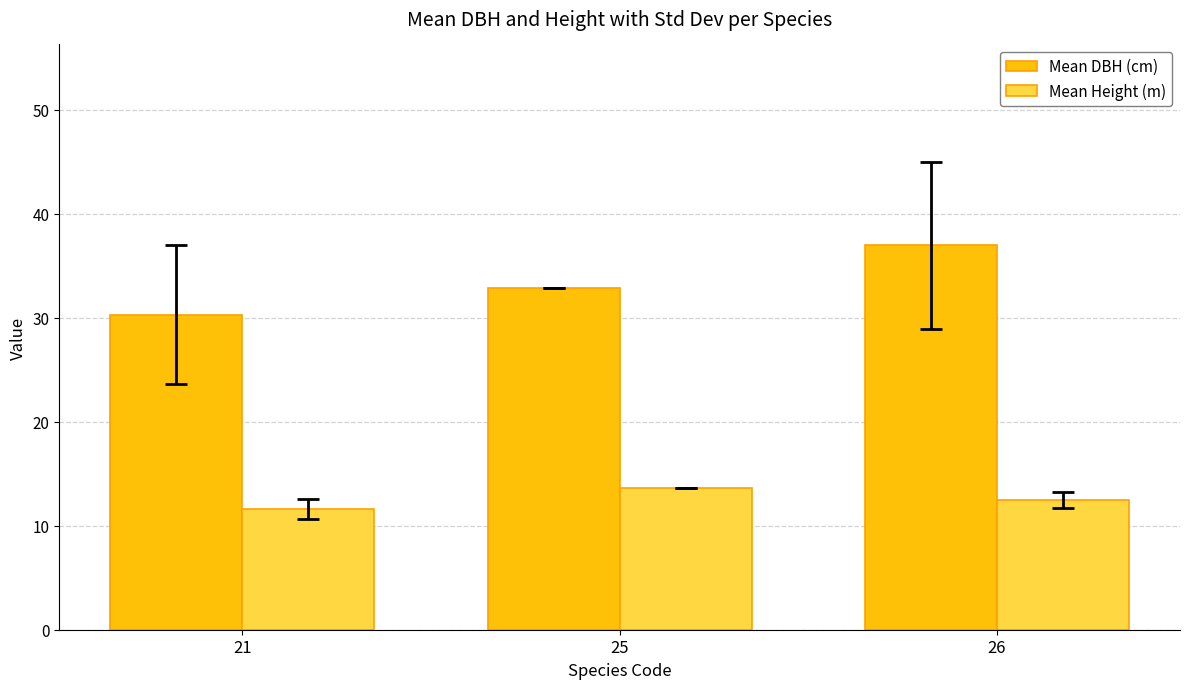

Which series changed the most between 25 and 26?

Mean DBH (cm)